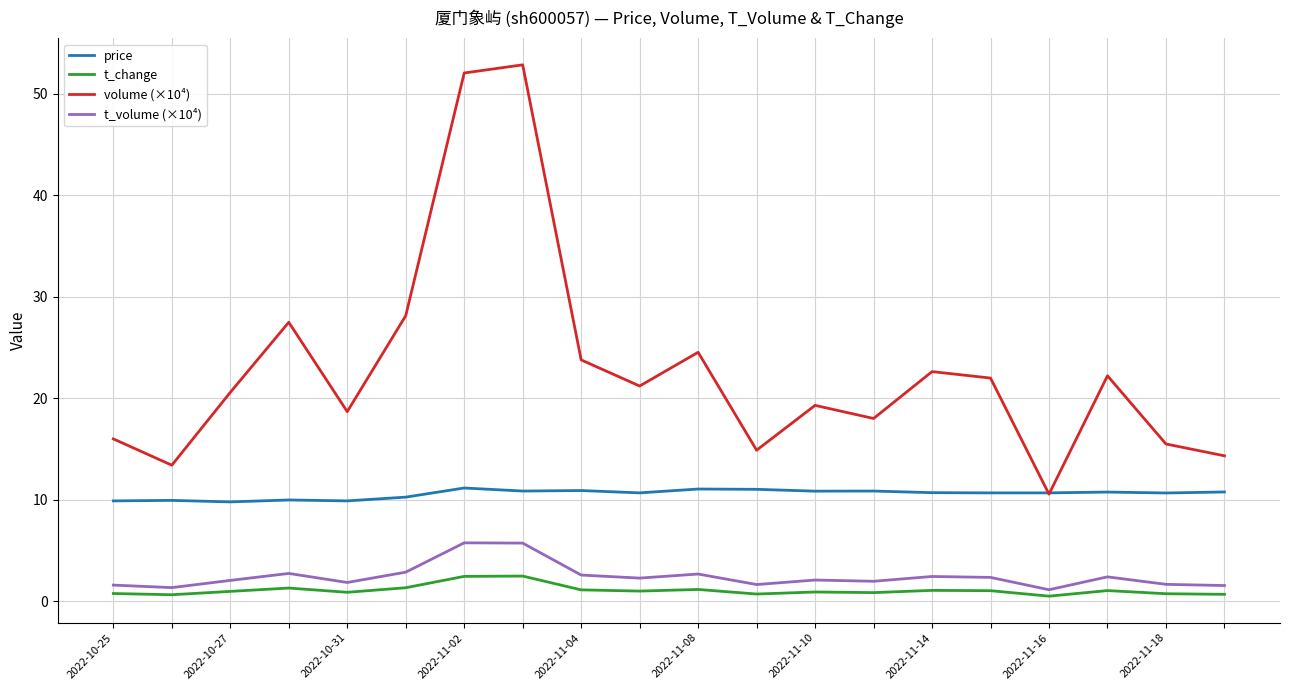

What are all the series names shown in the legend?

price, t_change, volume (×10⁴), t_volume (×10⁴)